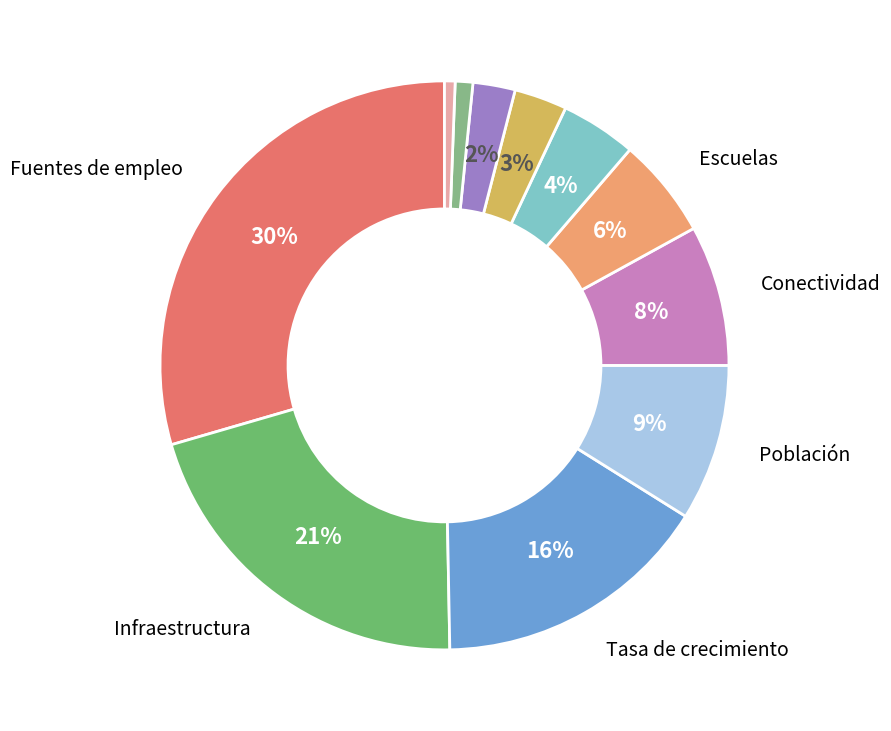

How many slices are in this pie chart?

11